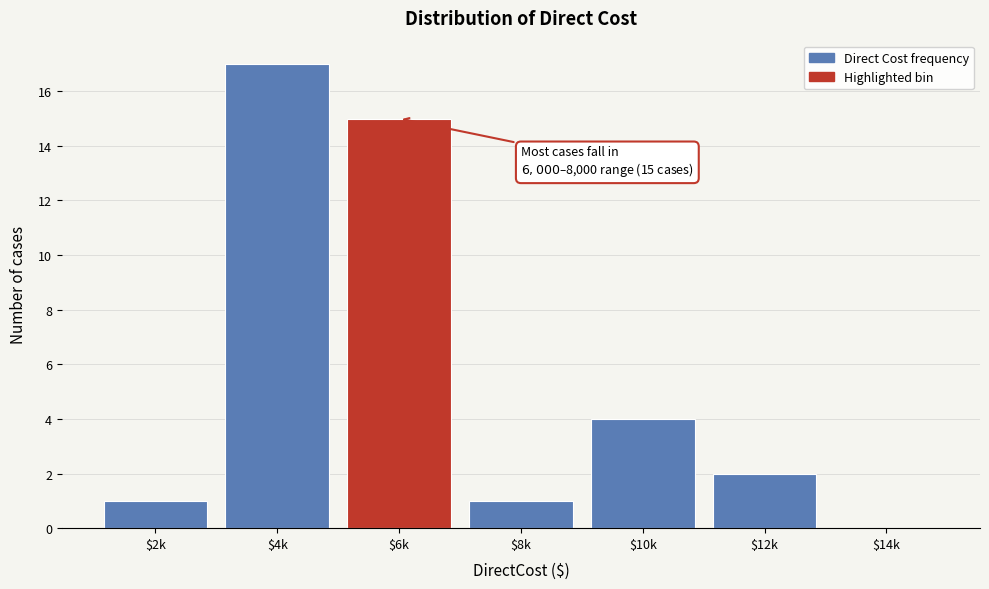

What is the greatest value displayed?

17